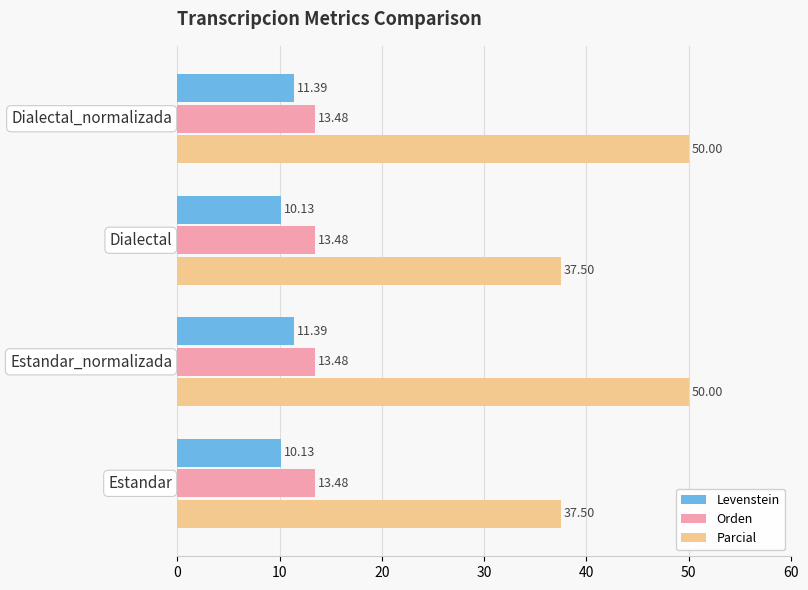

List the series in order of their peak value, highest first.

Parcial, Orden, Levenstein